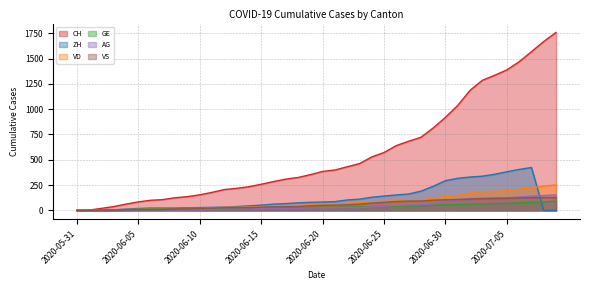

True or false: GE and CH cross at least once.

False